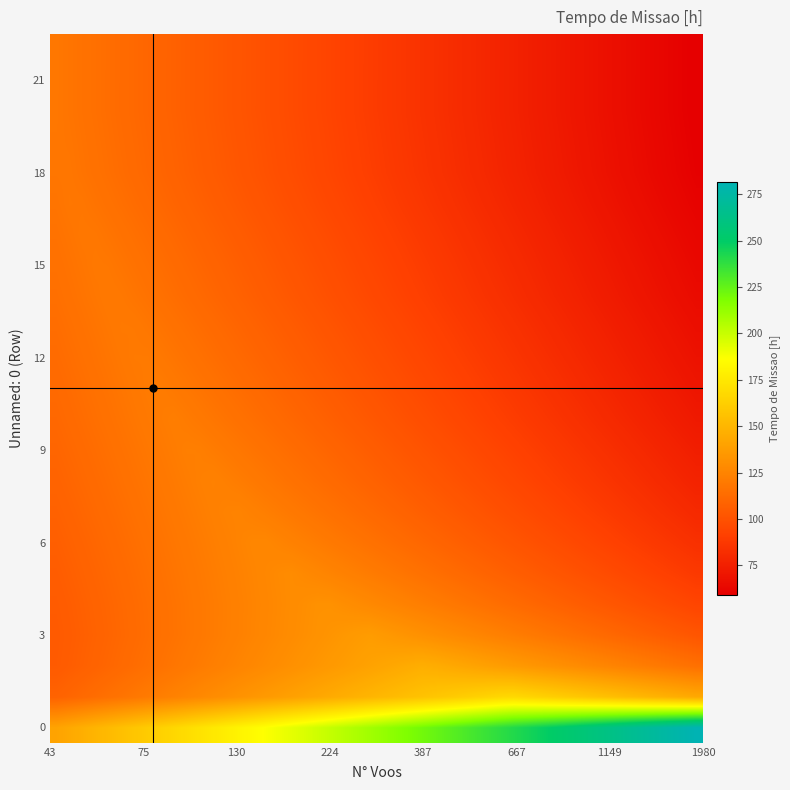

Reading left to right, what are all the values shown in this chart?

281.5	168.0	146.5	137.3	132.2	129.0	126.7	125.0	123.8	122.8	121.9	121.2	120.7	120.2	119.8	119.5	119.1	118.8	118.6	118.5	118.5	118.5	118.5